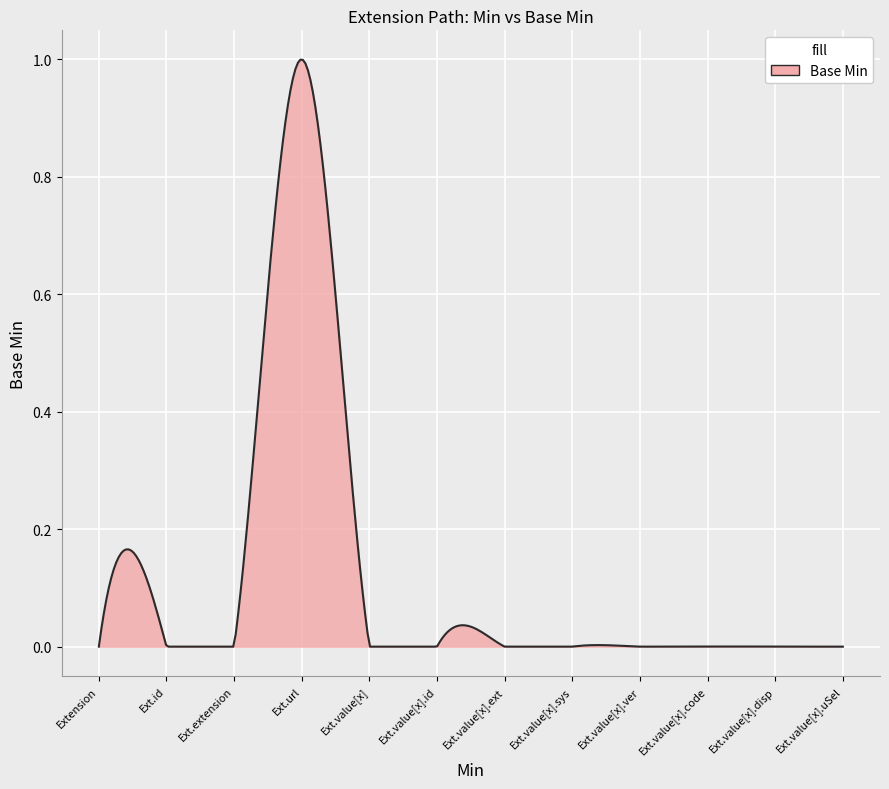

Reading right to left, what are all the values shown in this chart?

Extension.value[x].userSelected=0	Extension.value[x].display=0	Extension.value[x].code=0	Extension.value[x].version=0	Extension.value[x].system=0	Extension.value[x].extension=0	Extension.value[x].id=0	Extension.value[x]=0	Extension.url=1	Extension.extension=0	Extension.id=0	Extension=0